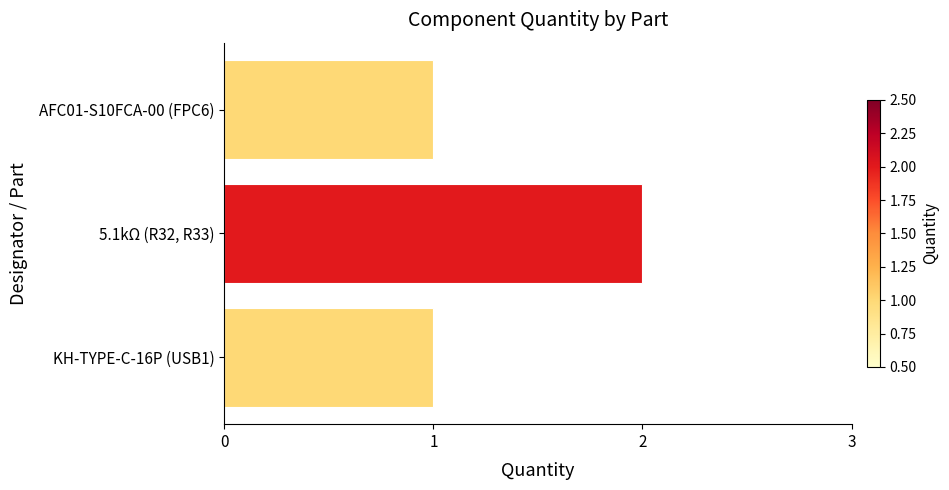

What is the change in value from AFC01-S10FCA-00 (FPC6) to 5.1kΩ (R32, R33)?

+1